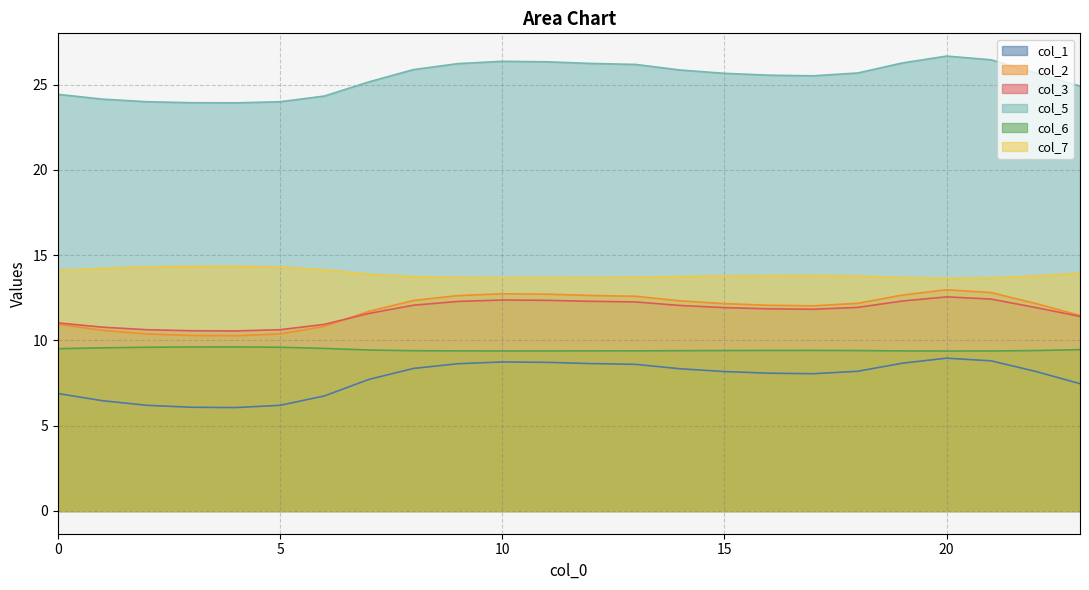

Is it true that 2 equals 2.7 at 10?

False